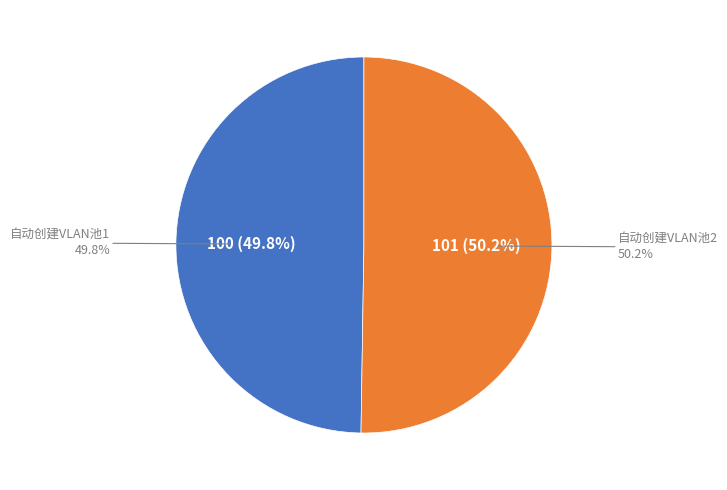

Which slice is the largest?

自动创建VLAN池2